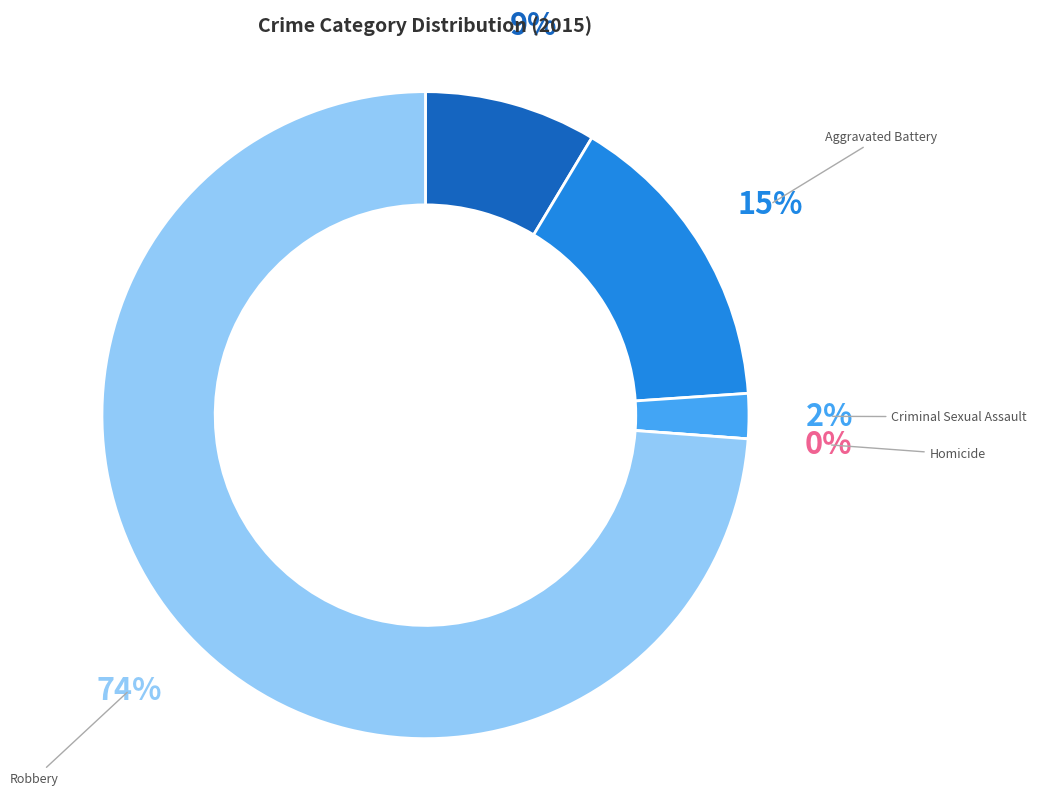

What percentage is the Robbery slice, to the nearest percent?

74%